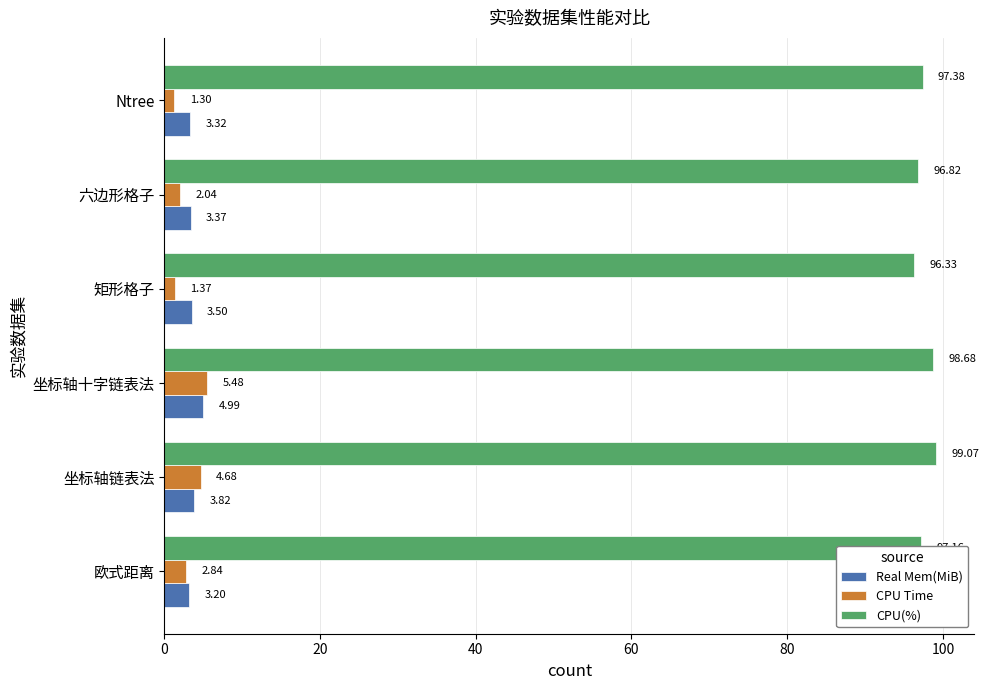

List the labels in order of CPU Time value, smallest first.

Ntree, 矩形格子, 六边形格子, 欧式距离, 坐标轴链表法, 坐标轴十字链表法